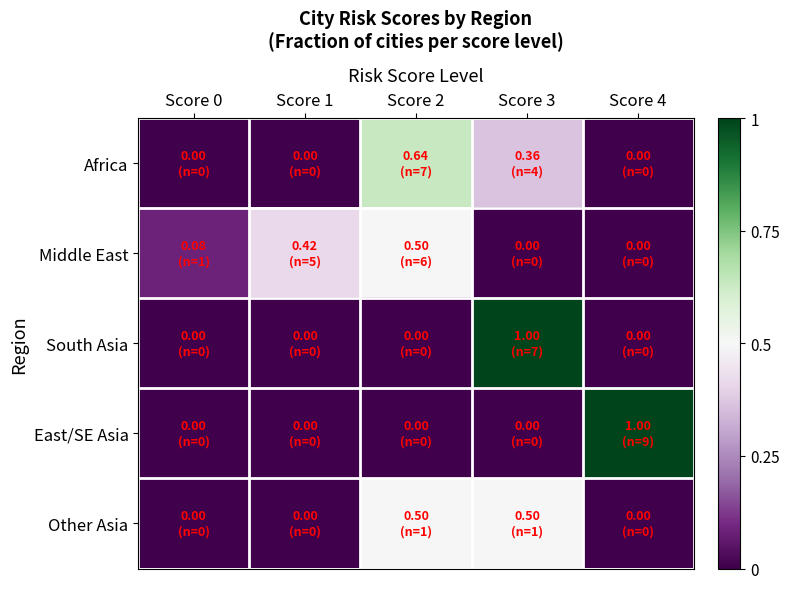

Which category has the lowest value across all series?

Score 0